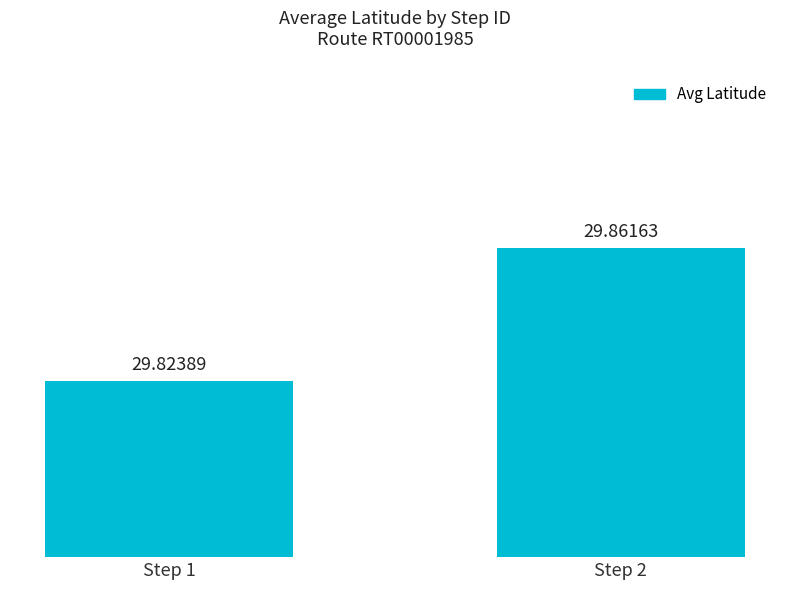

List the labels in order of value, largest first.

Step 2, Step 1